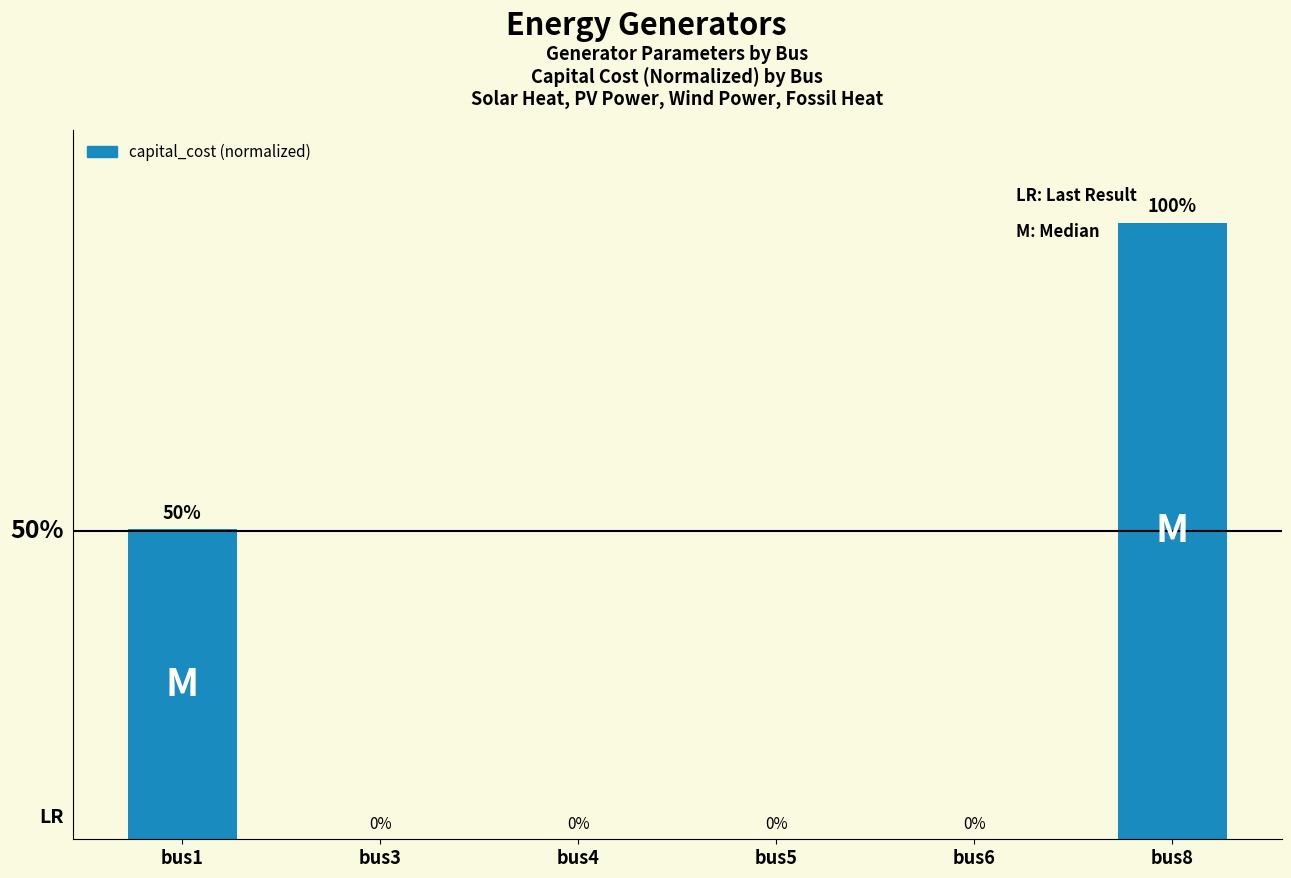

Which has a higher value, bus1 or bus6?

bus1